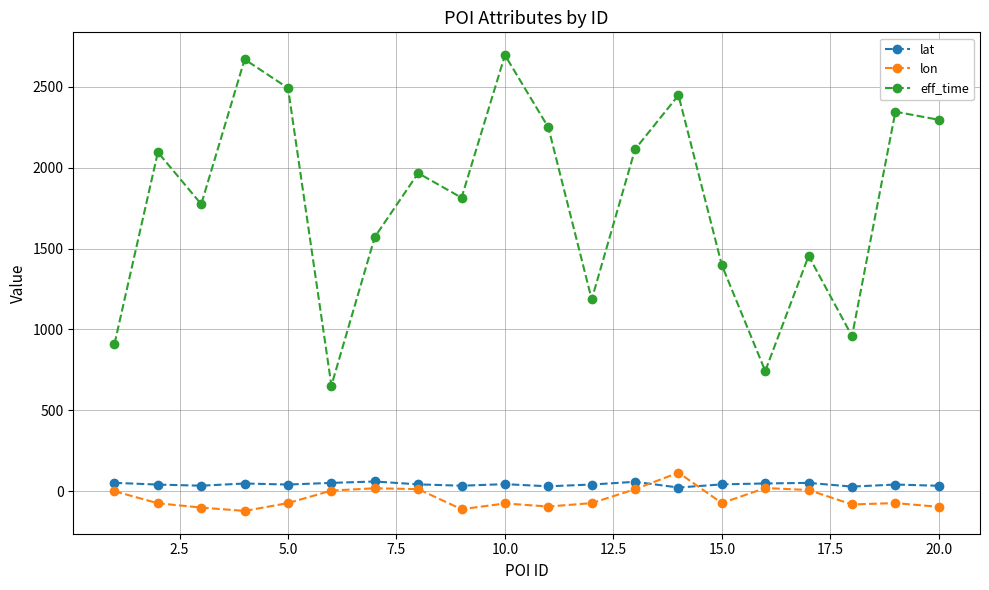

How many lines are shown in the chart?

3